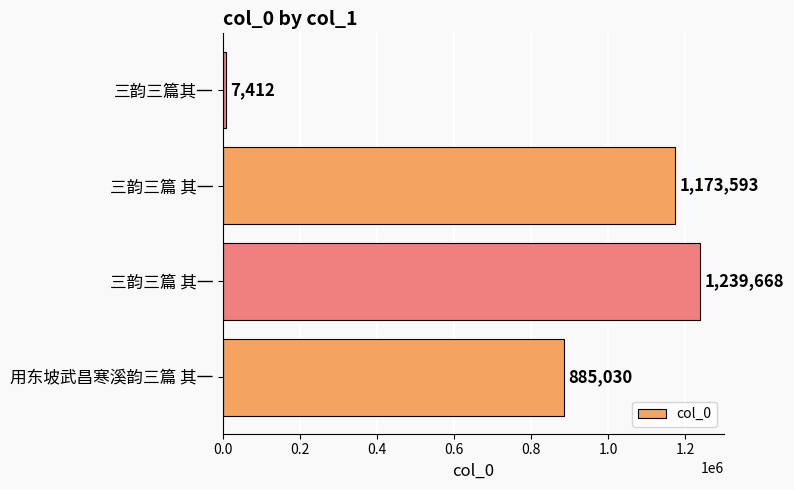

How many values are below 1173593?

2